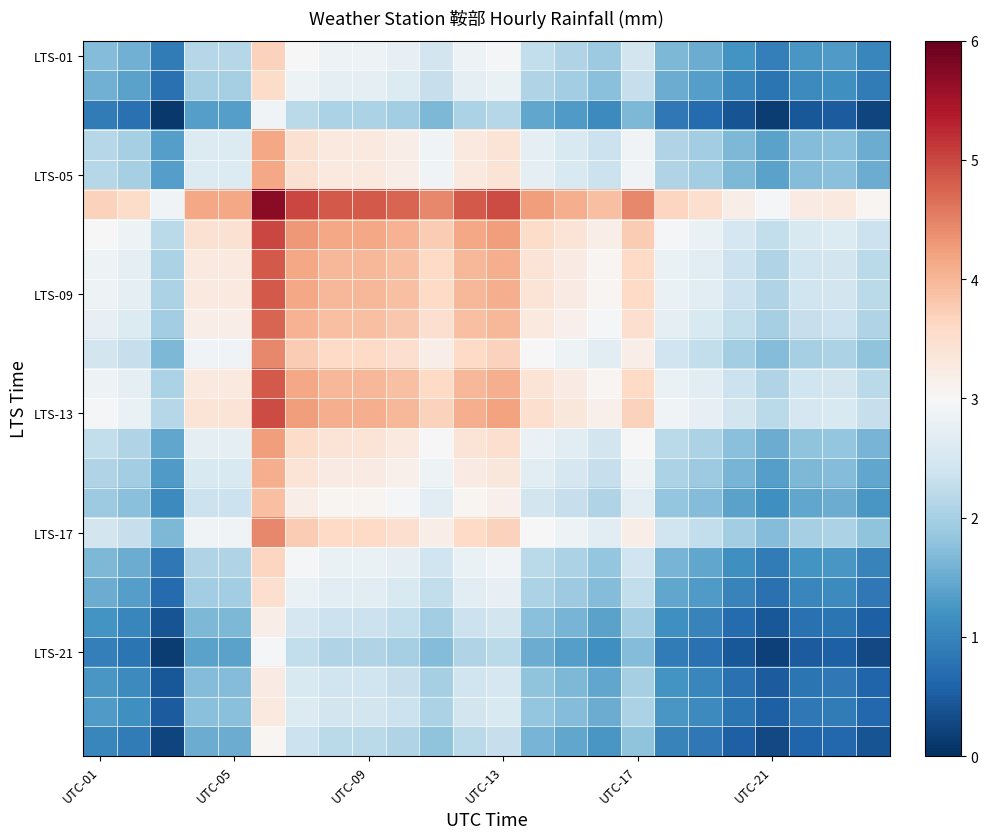

How many categories are shown in the chart?

24